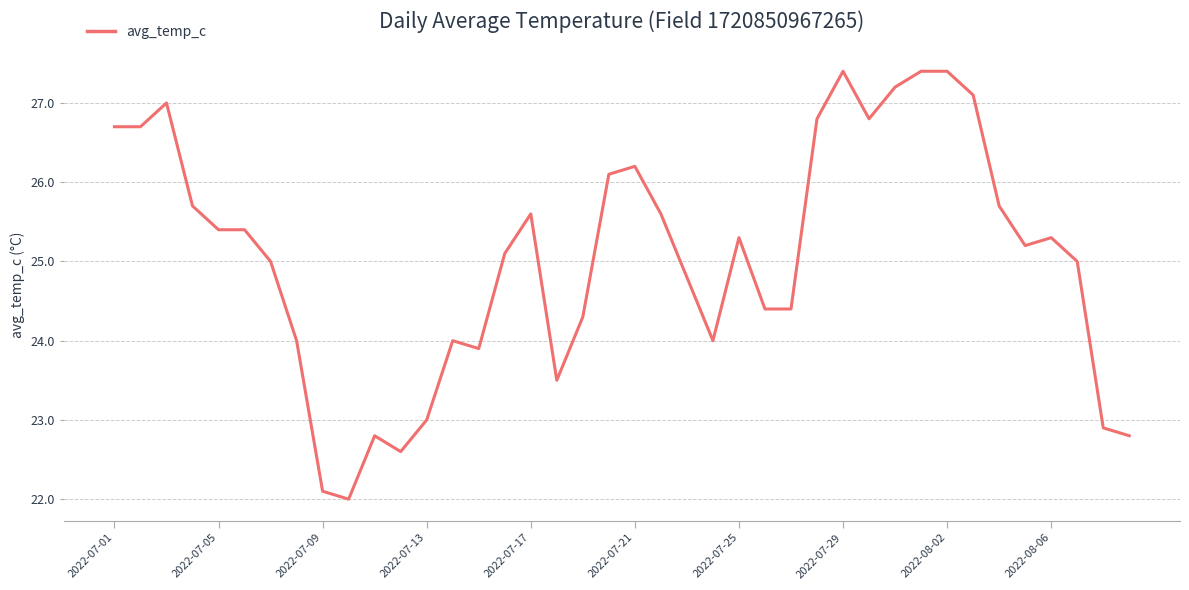

What is the greatest value displayed?

27.4